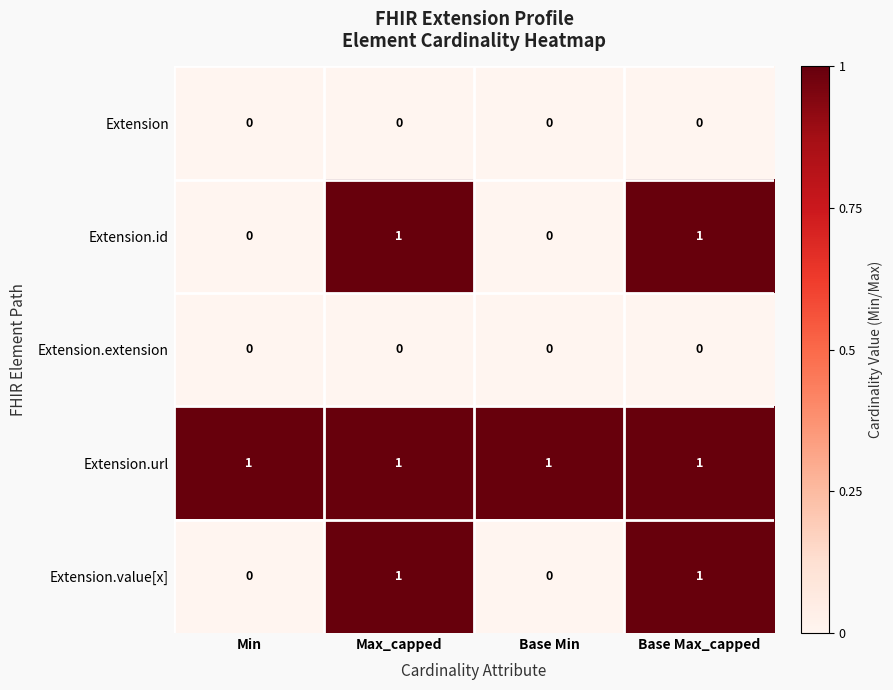

Reading right to left, list all the values displayed in this chart.

Extension: 0	0	0	0
Extension.id: 1	0	1	0
Extension.extension: 0	0	0	0
Extension.url: 1	1	1	1
Extension.value[x]: 1	0	1	0